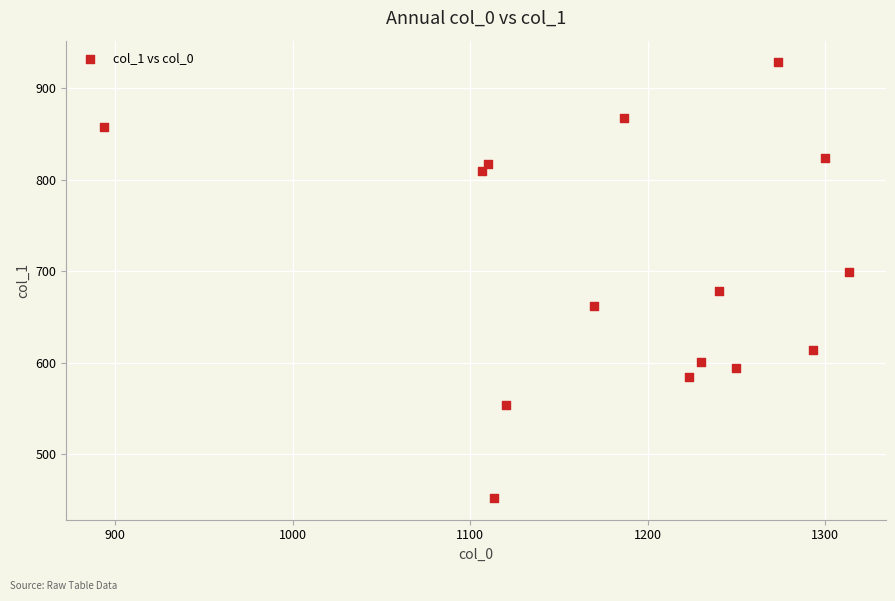

What is the range of Y values (max minus min)?

475.9